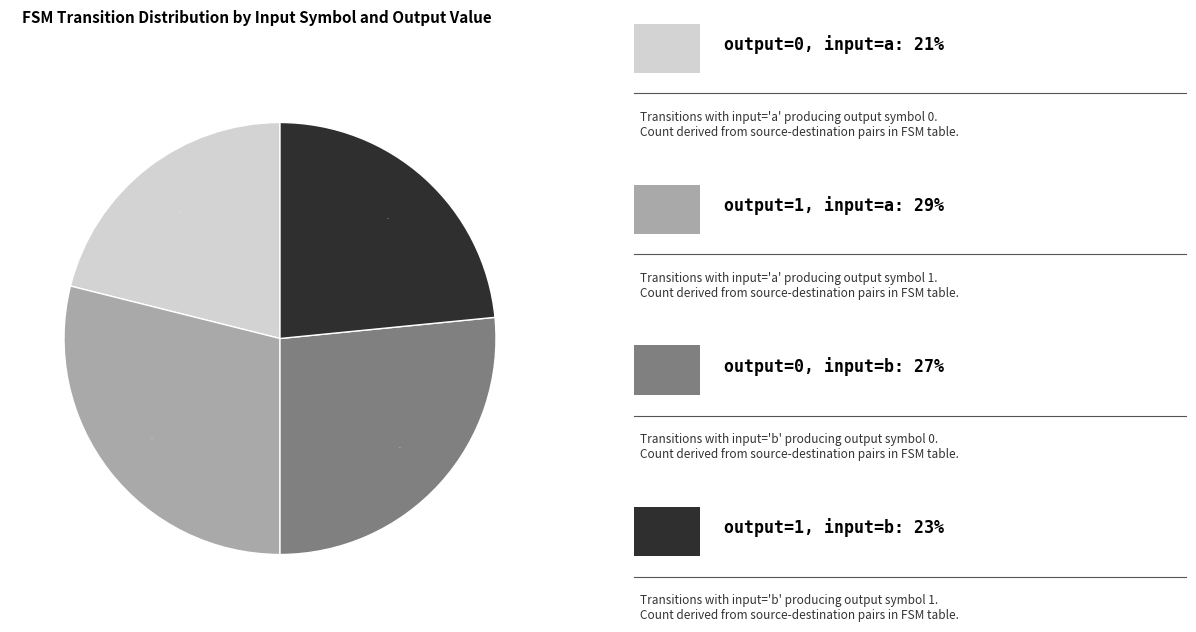

Does any single category account for the majority?

No